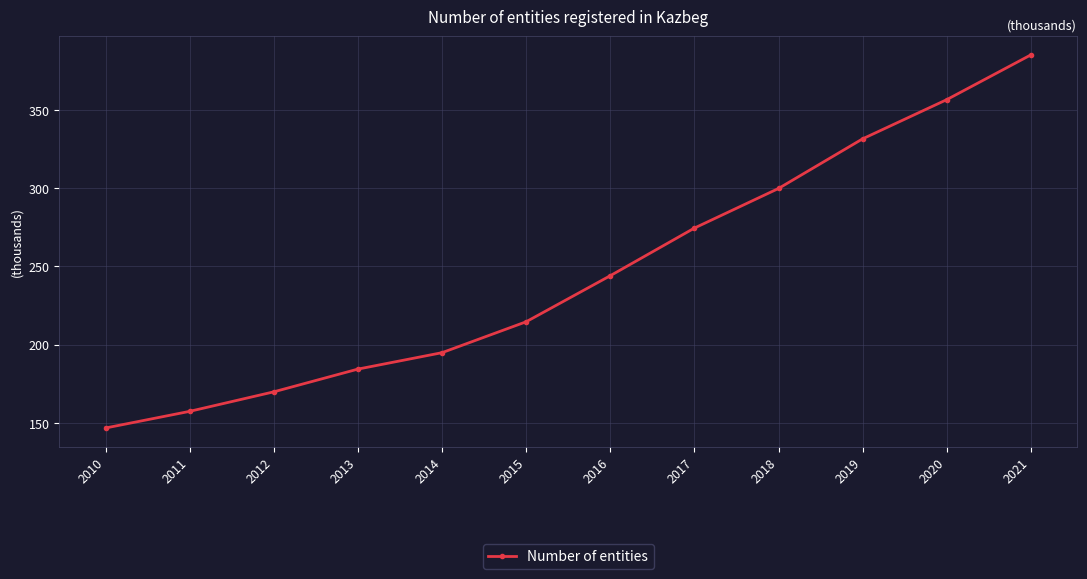

Which category has the lowest value across all series?

2010